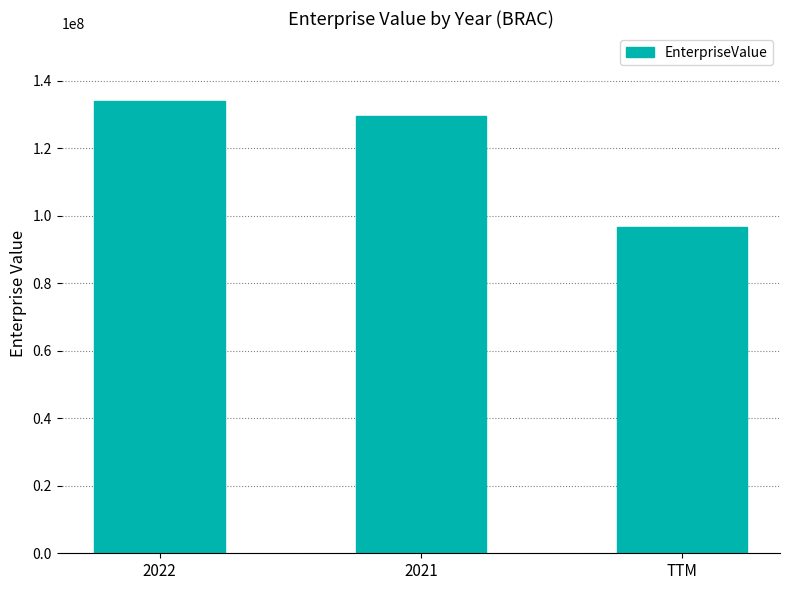

At which category does the chart reach its peak across all series?

2022